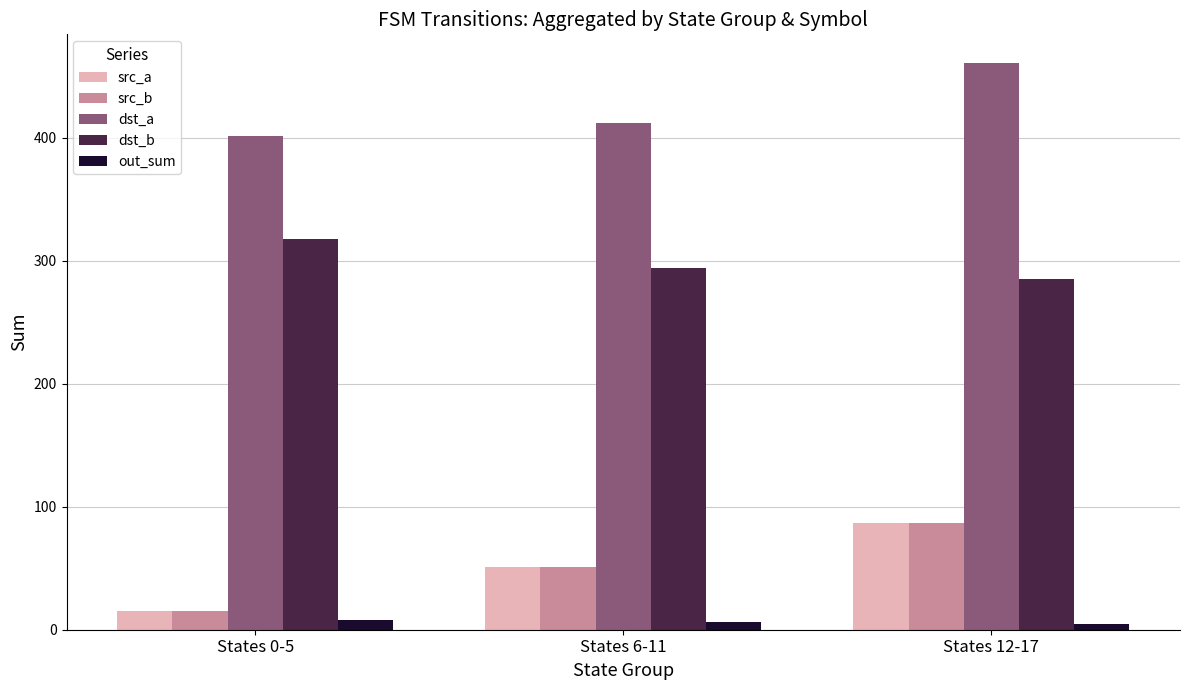

Where is src_b nearest to the value 51?

States 6-11